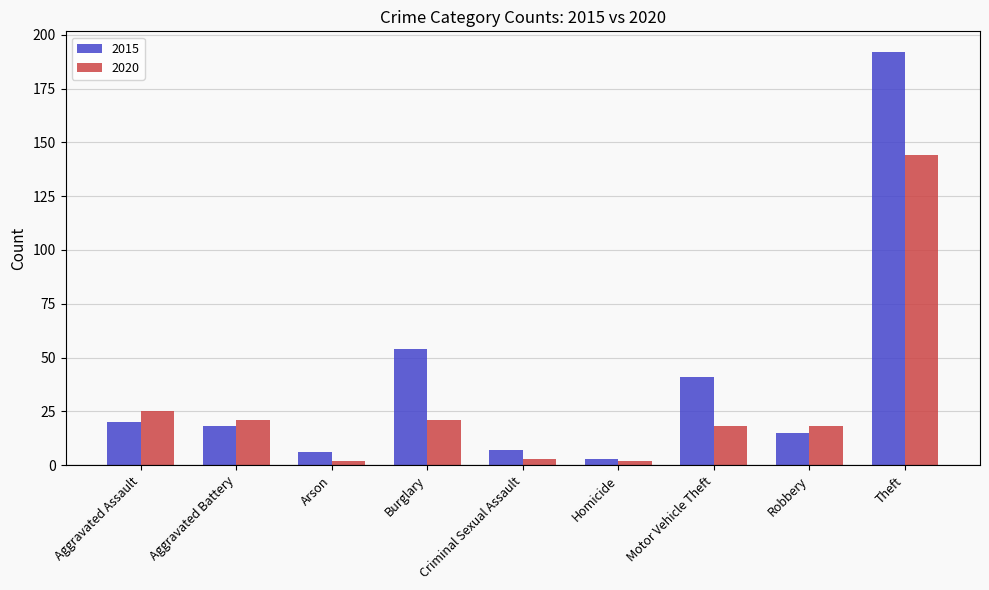

What is the greatest value displayed?

192